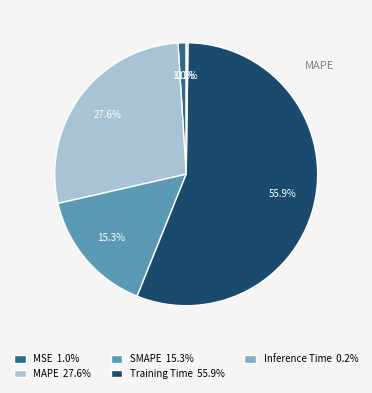

What is the majority slice?

Training Time